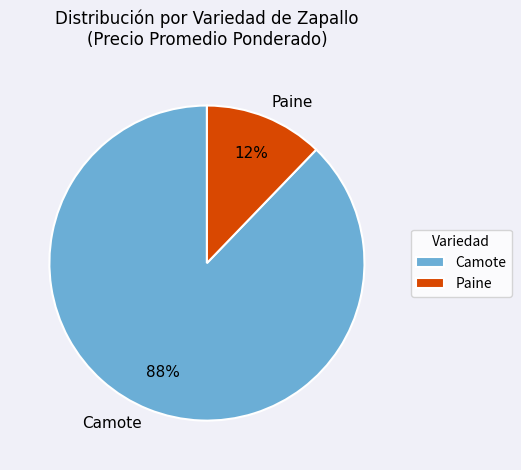

Combined, do Paine and Camote account for over 50%?

Yes